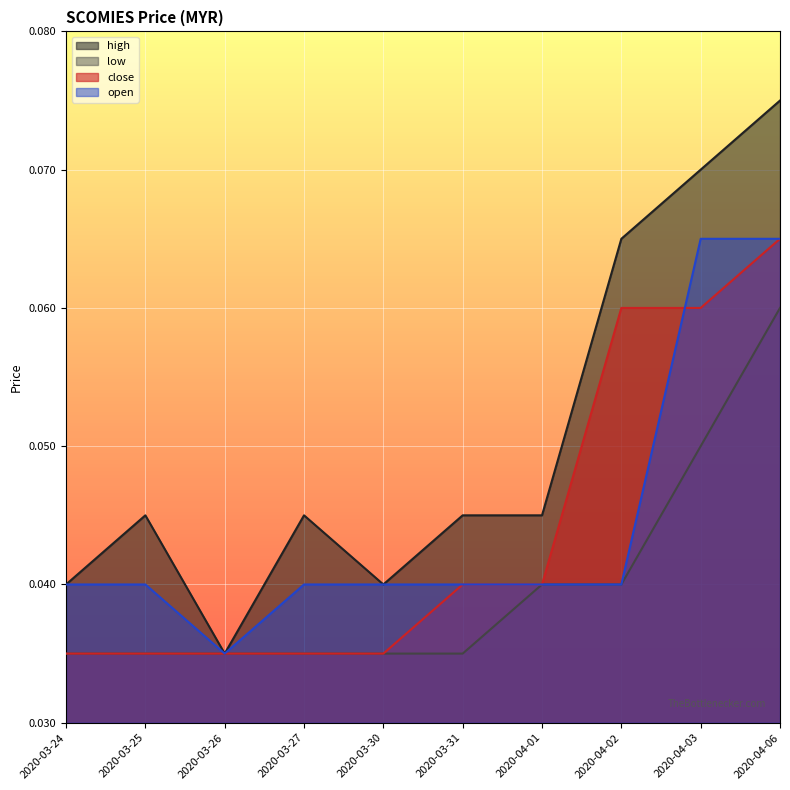

True or false: open and high intersect in this chart.

False